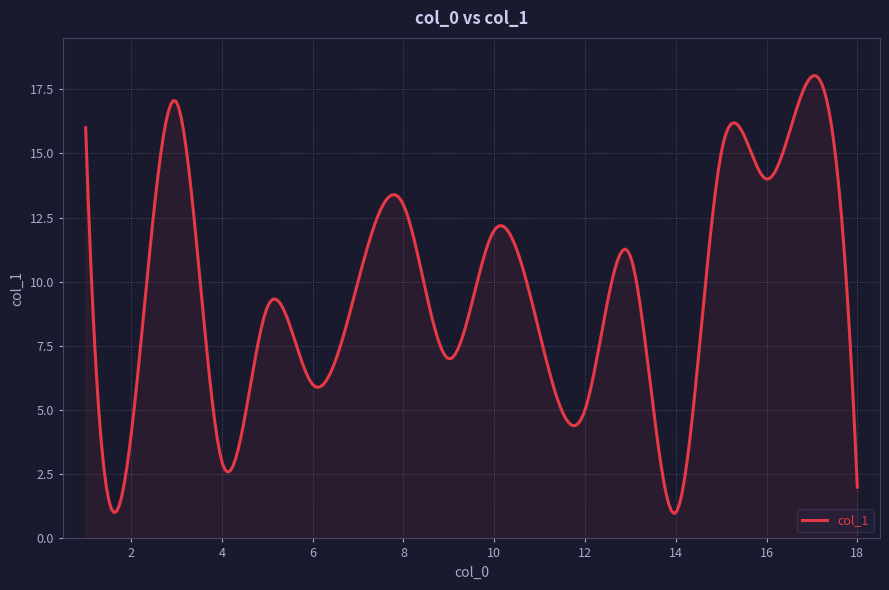

What is the minimum value shown in the chart?

1.0